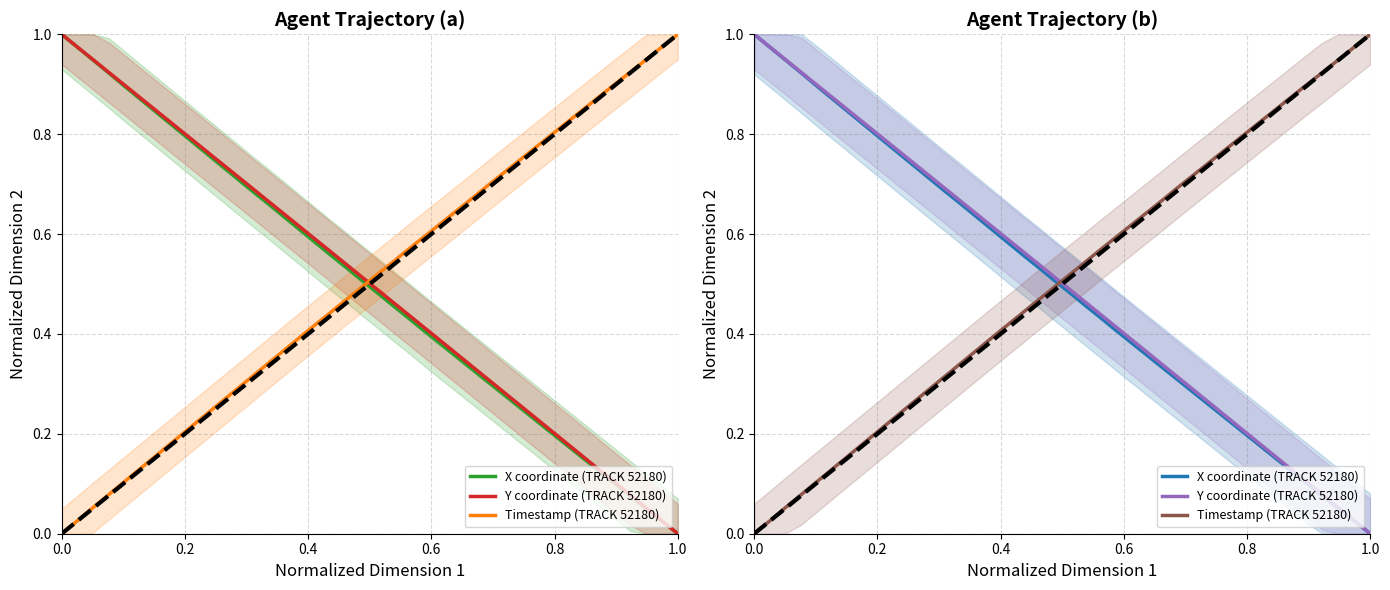

List the series in order of their peak value, lowest first.

X coordinate (TRACK 52180), Y coordinate (TRACK 52180), Timestamp (TRACK 52180)